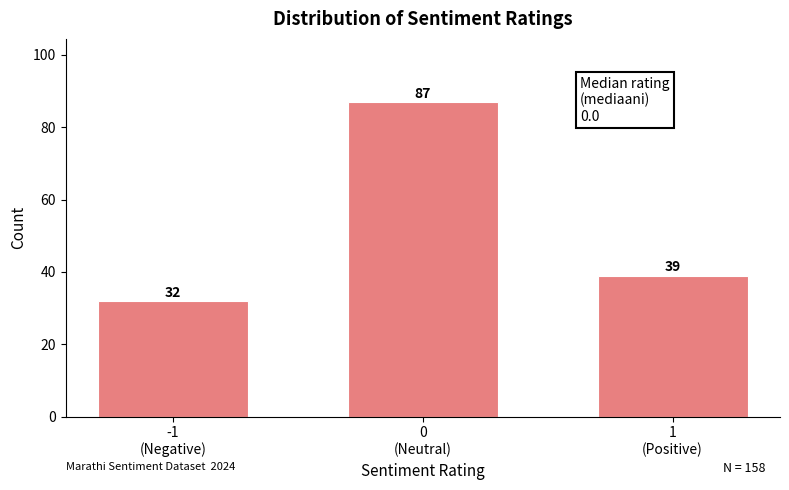

Reading right to left, transcribe all the data shown in this chart.

39	87	32